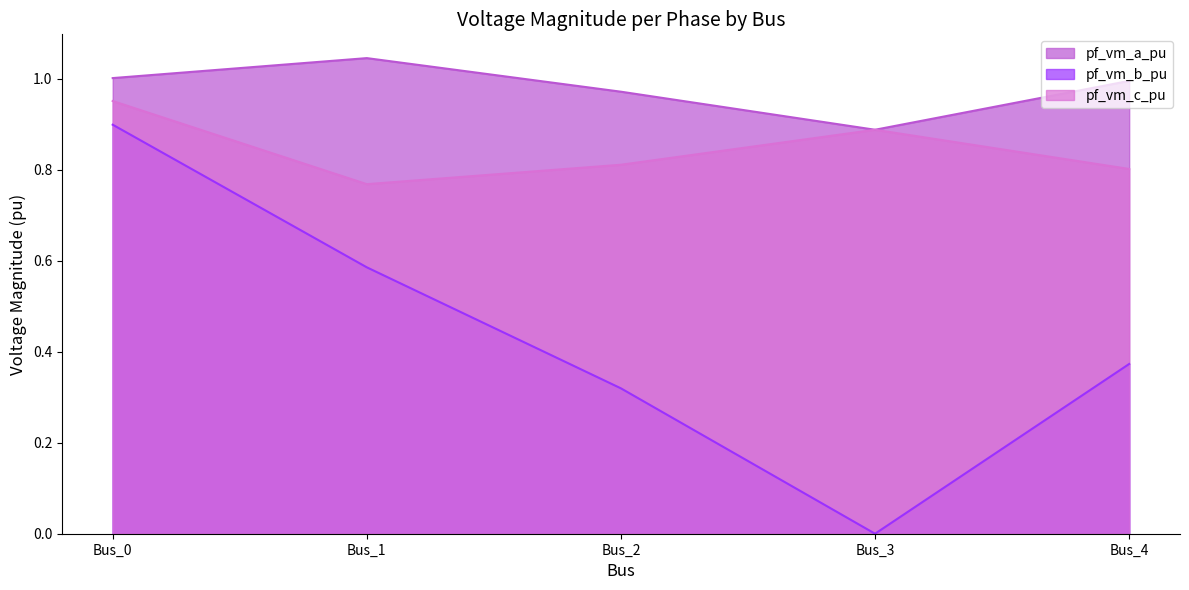

Where is pf_vm_a_pu nearest to the value 0?

Bus_3